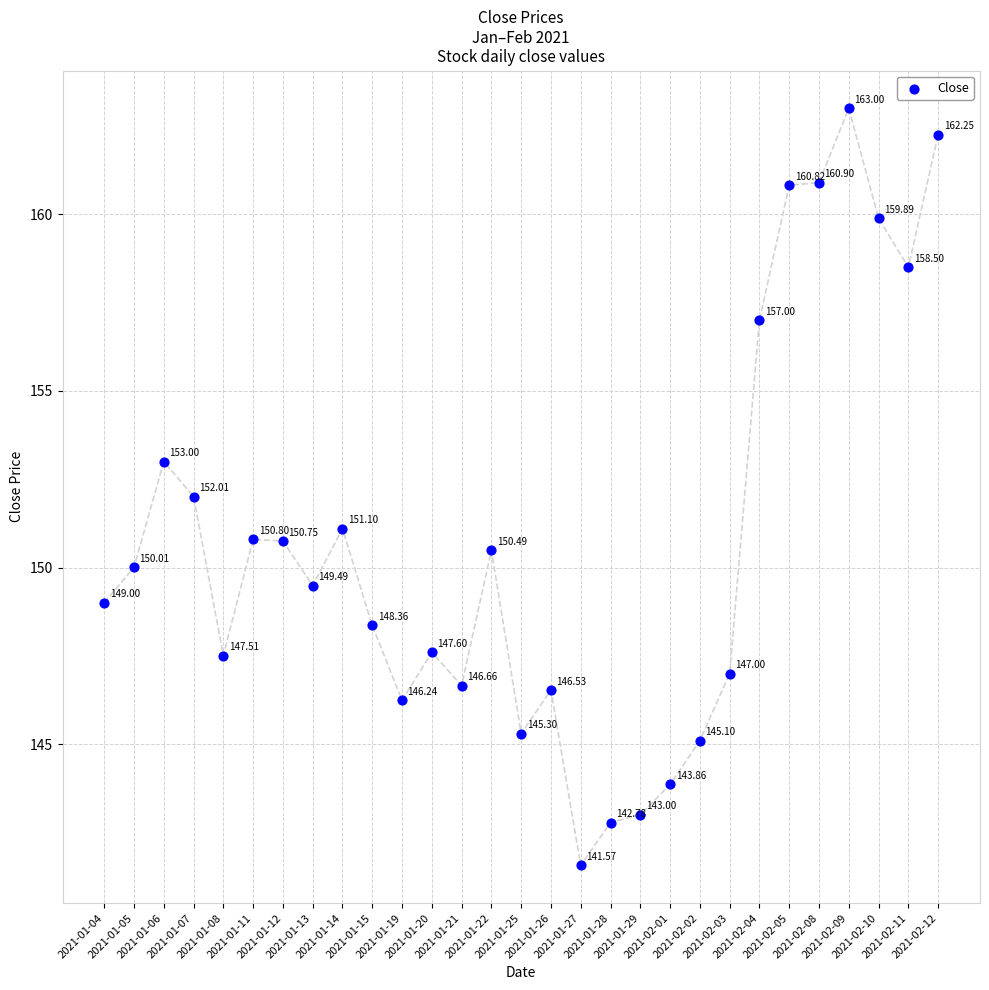

What is the range of Y values (max minus min)?

21.4